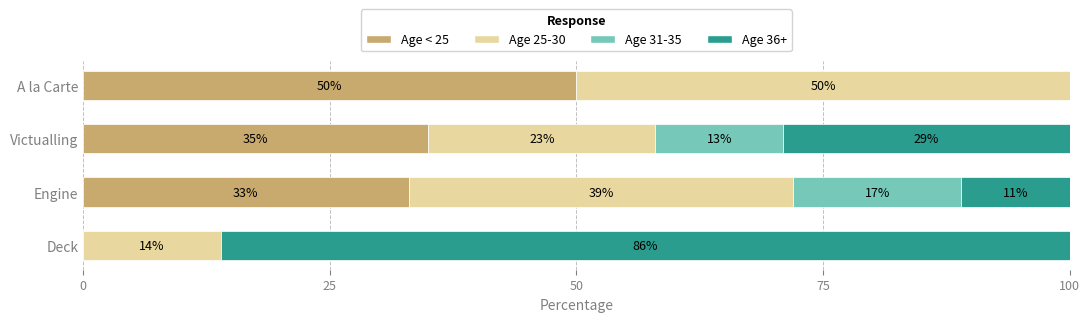

What is the total value across all series at Engine?

100